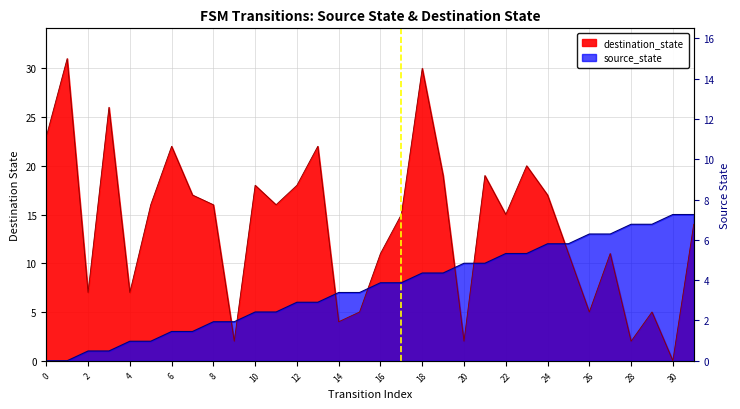

List the labels in order of destination_state value, largest first.

1, 18, 3, 0, 6, 13, 23, 19, 21, 10, 12, 7, 24, 5, 8, 11, 17, 22, 31, 16, 25, 27, 2, 4, 15, 26, 29, 14, 9, 20, 28, 30